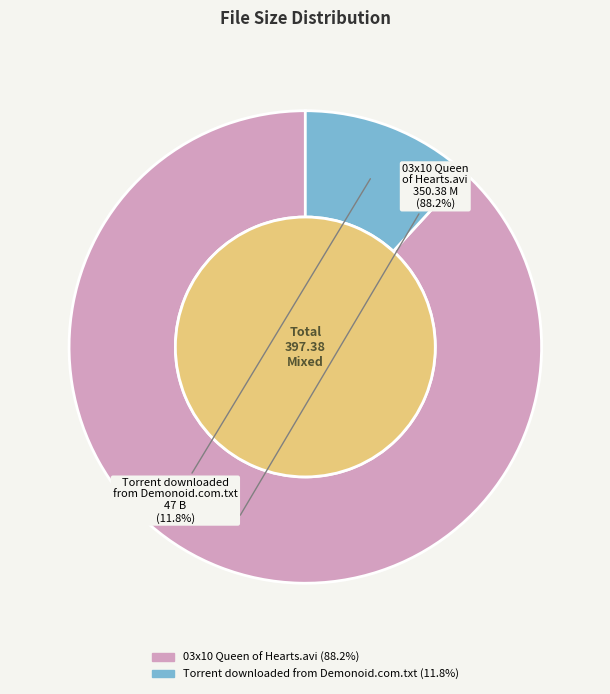

The 03x10 Queen of Hearts.avi slice represents 88% of the pie. True or false?

True